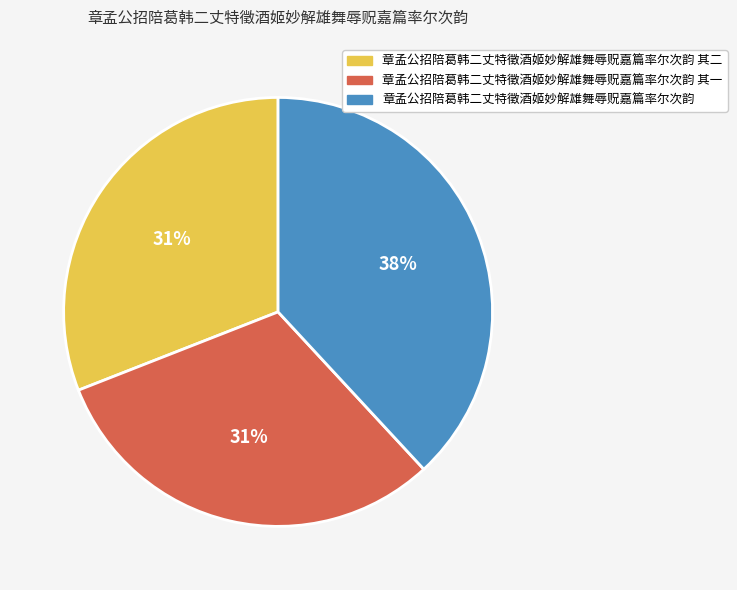

How many slices are in this pie chart?

3